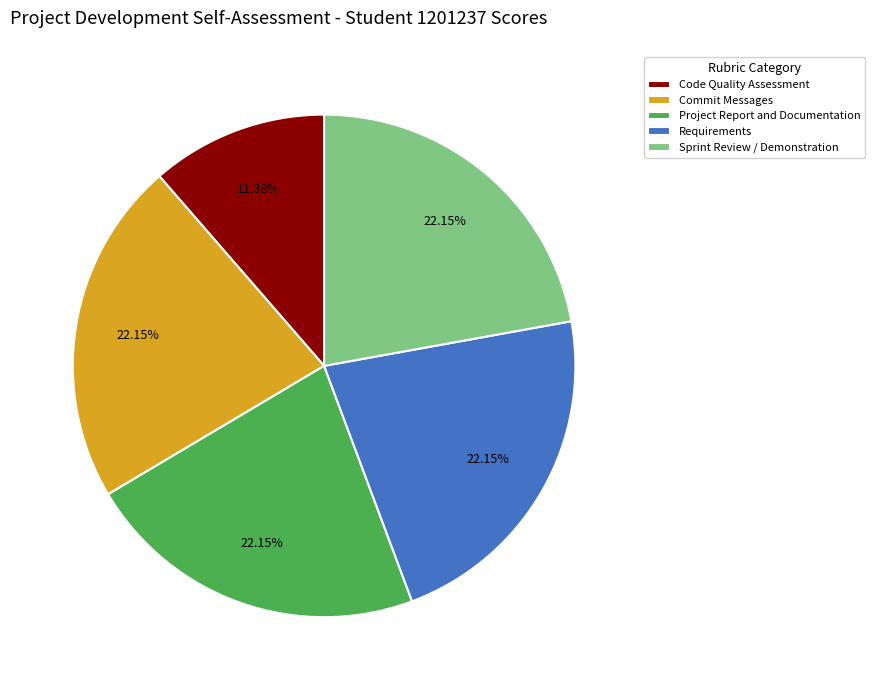

Which slice is the smallest?

Code Quality Assessment